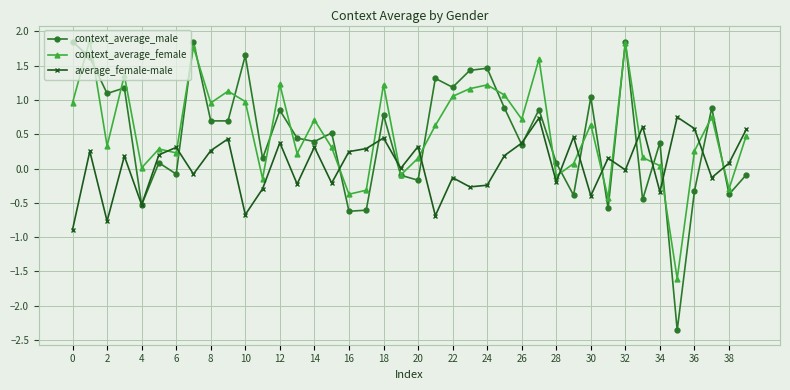

True or false: average_female-male has more than 2 points higher than both neighbors.

True